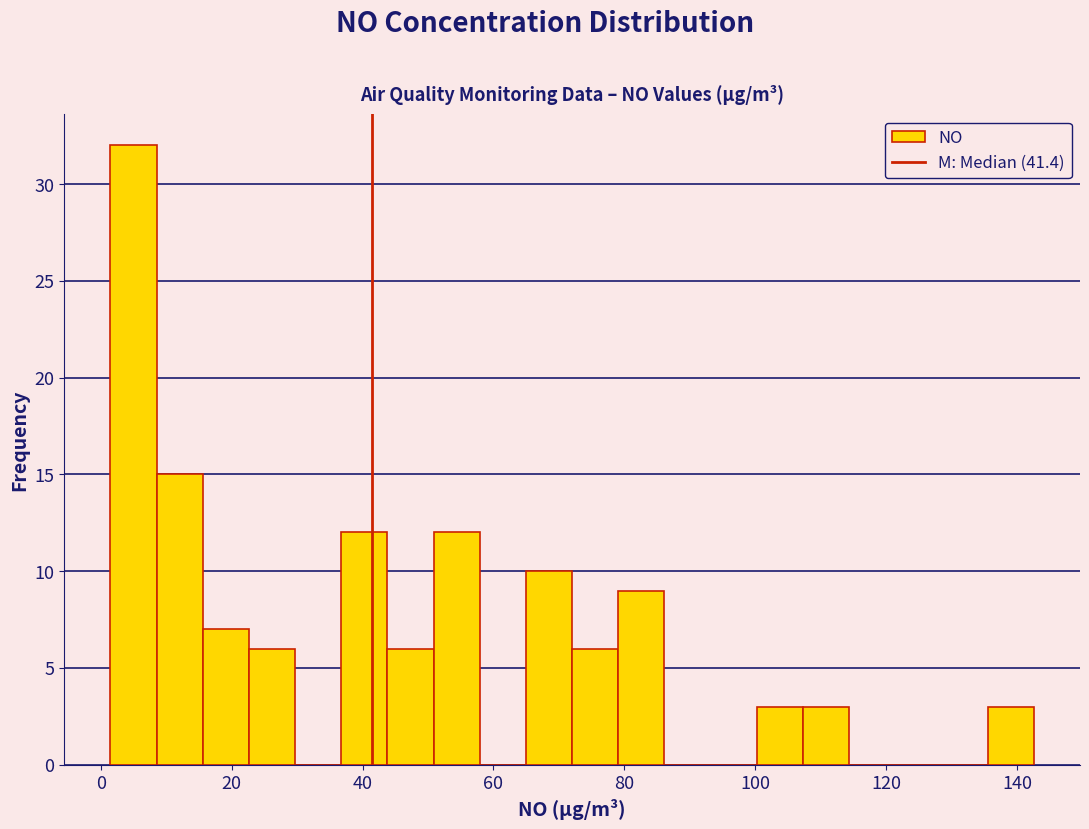

Around what value on the x-axis is the tallest bar? Give the approximate position of its centre, as read against the axis.

4